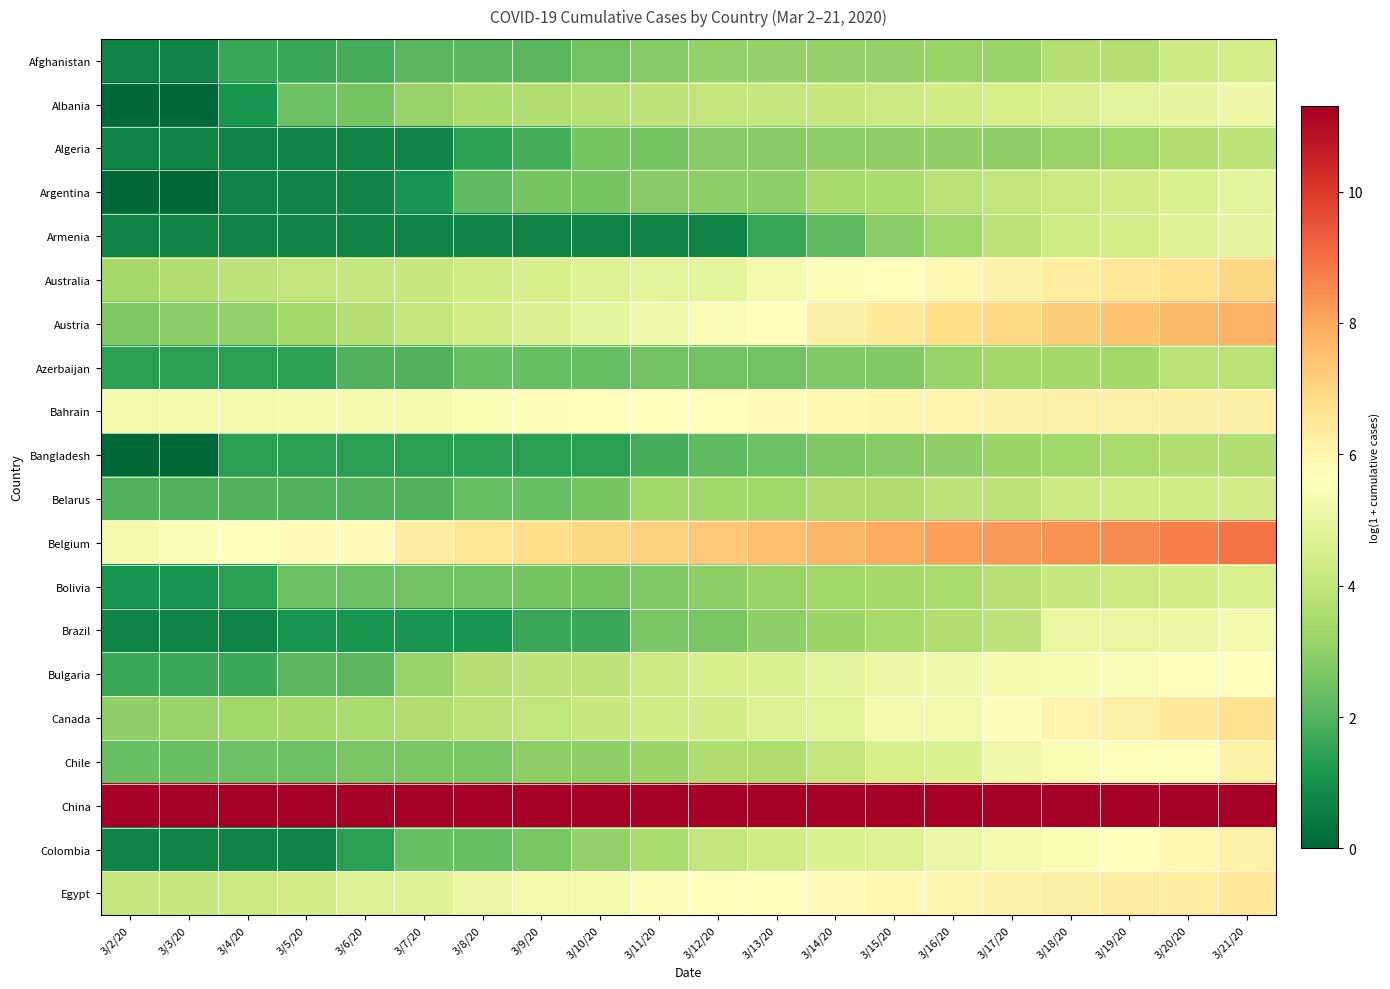

What is the spread (max minus min) of values at 3/4/20?

10.6